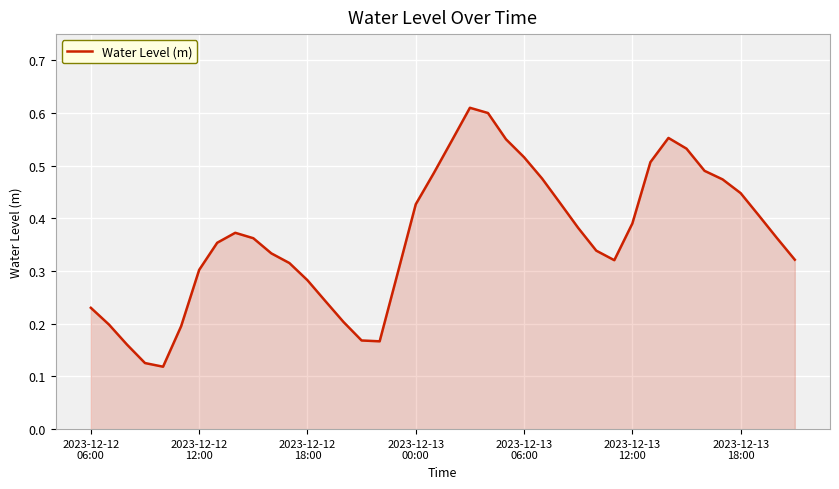

What is the value of the 39th point from the left?

0.4